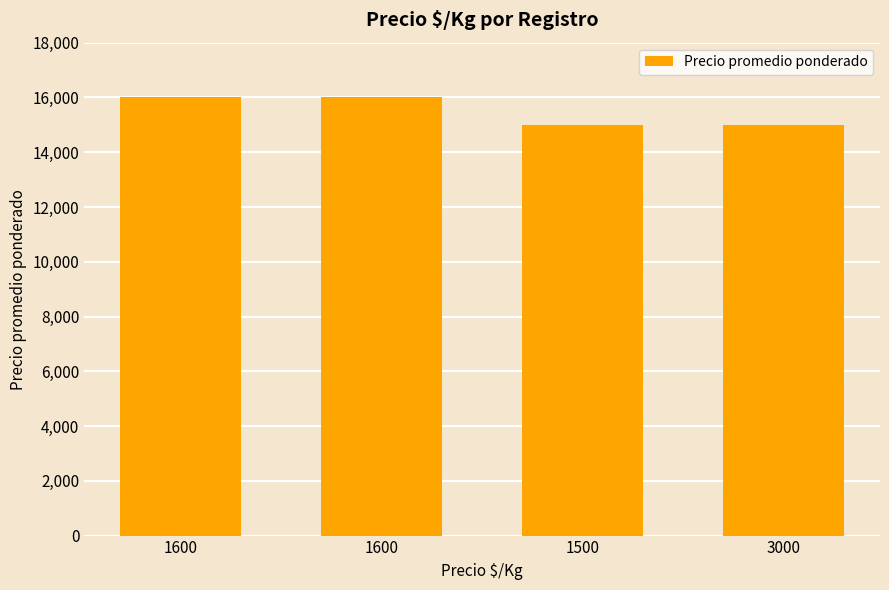

List the labels in order of value, largest first.

1600, 1600, 1500, 3000